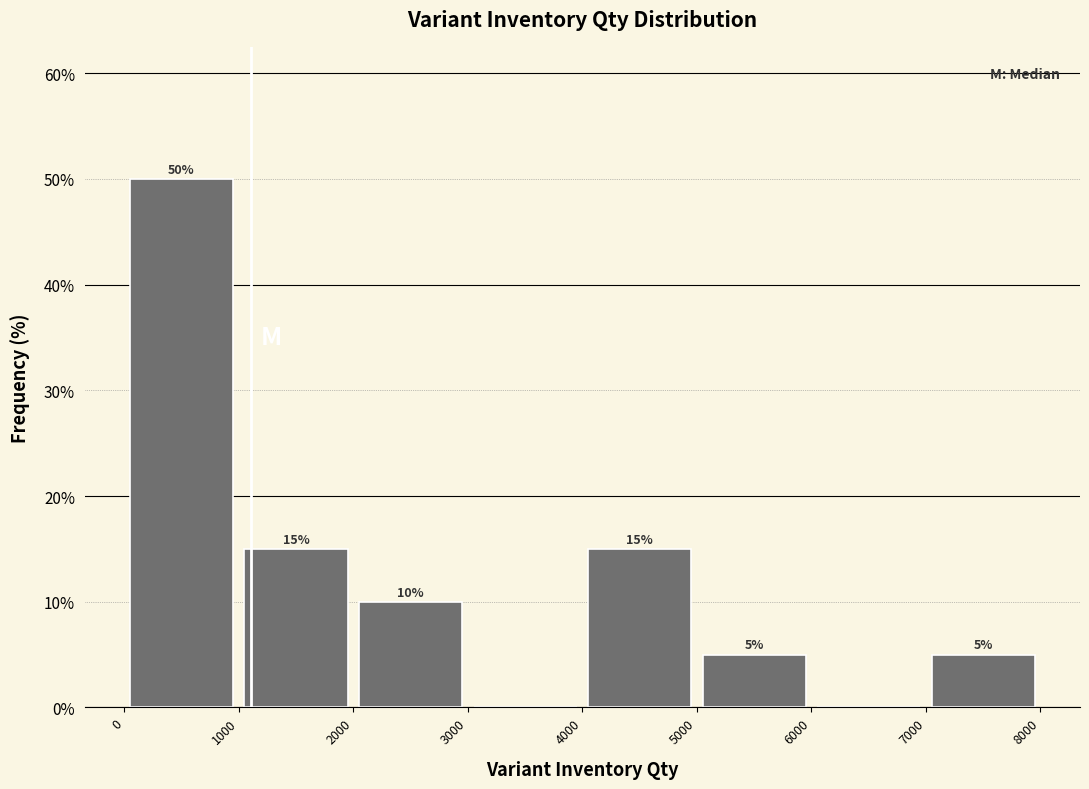

Which range on the x-axis has the tallest bar?

0 to 1000